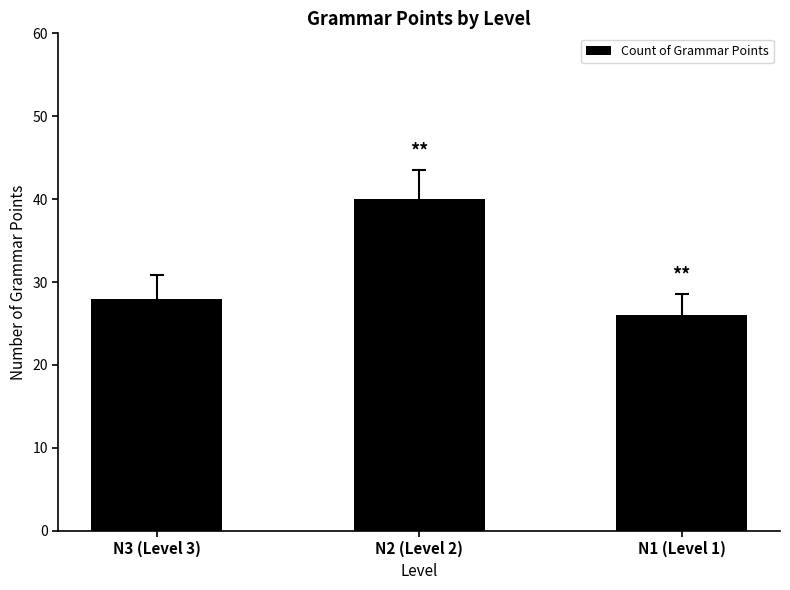

List the labels in order of value, smallest first.

N1 (Level 1), N3 (Level 3), N2 (Level 2)